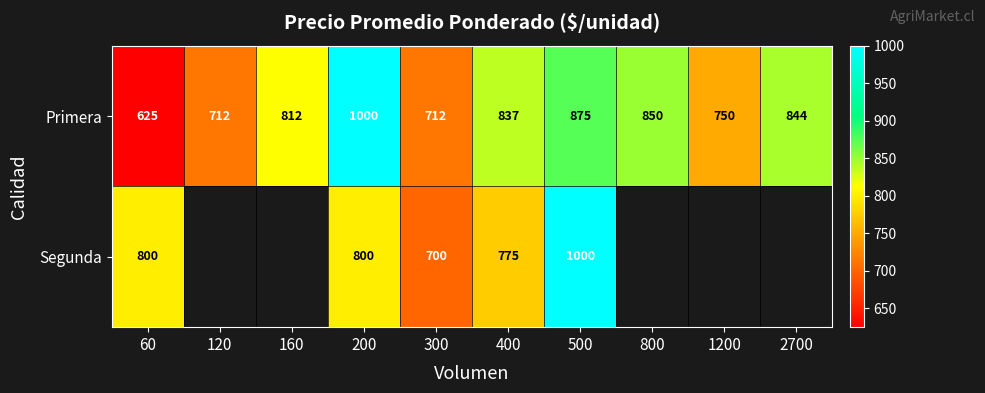

What is the total value across all series at 500?

1875